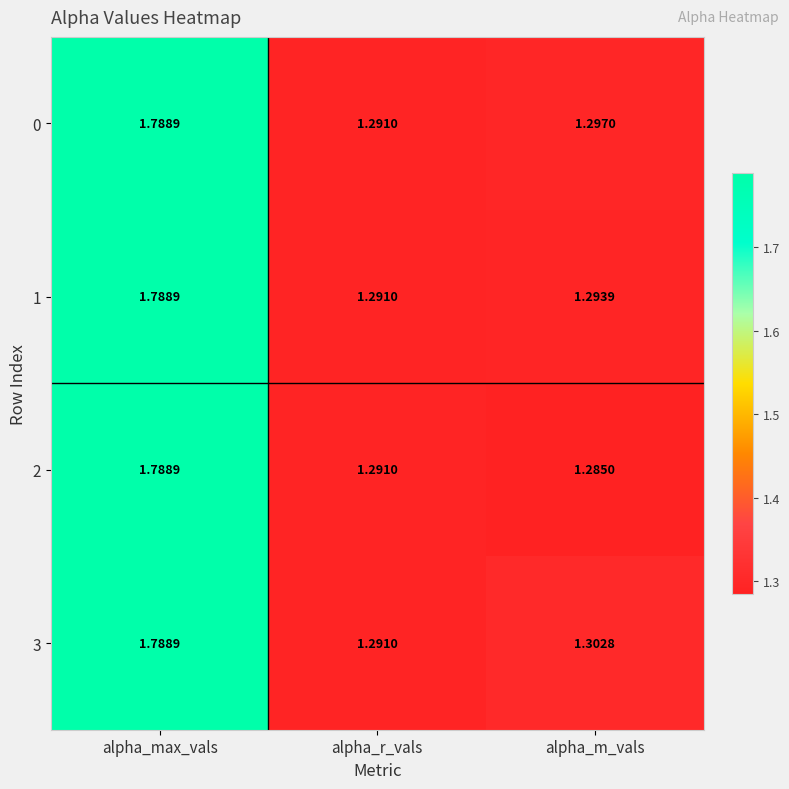

What is the total value across all series at alpha_max_vals?

7.2